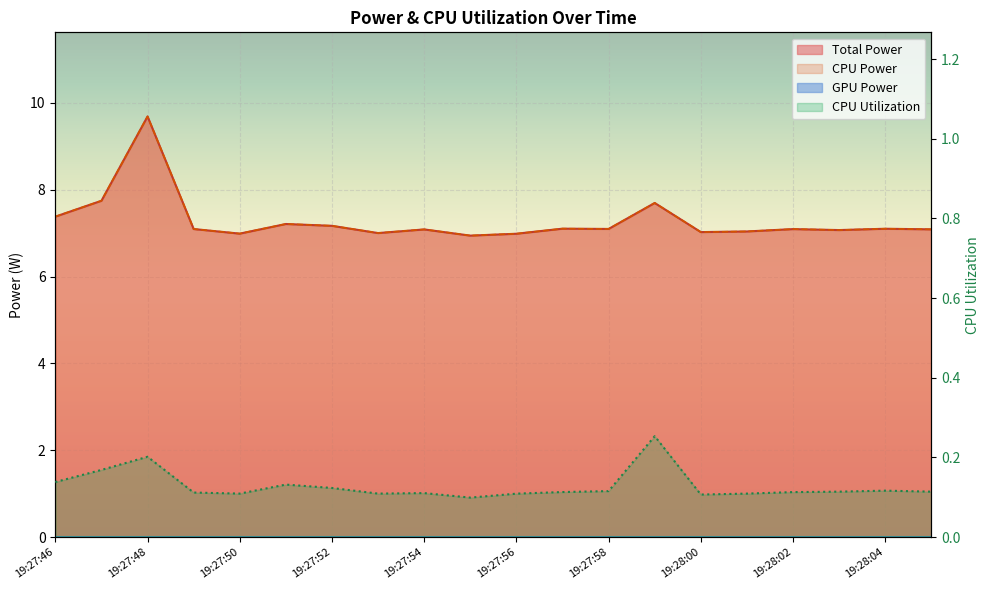

The Total Power series shows 9.7 at 19:27:54. True or false?

False